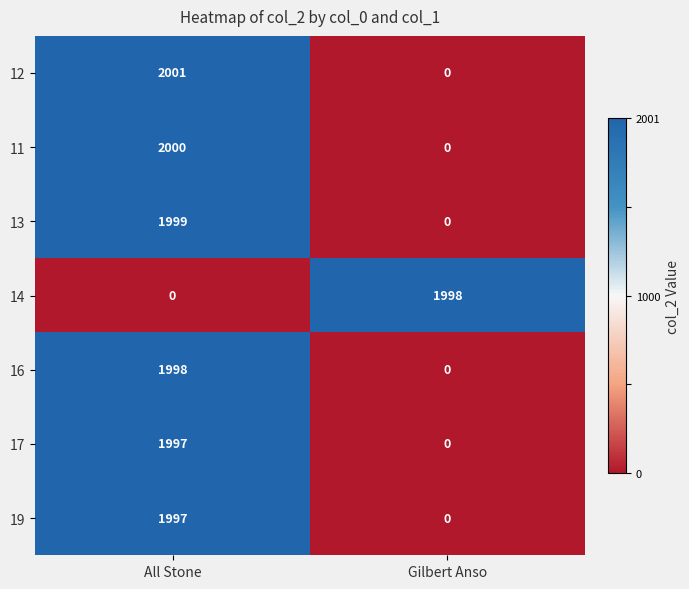

How many data points does each series have?

2